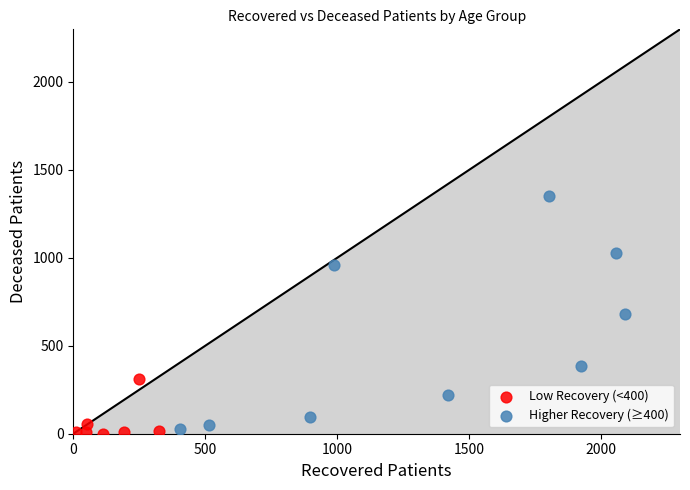

Which series has the widest spread of Y values?

Higher Recovery (≥400)